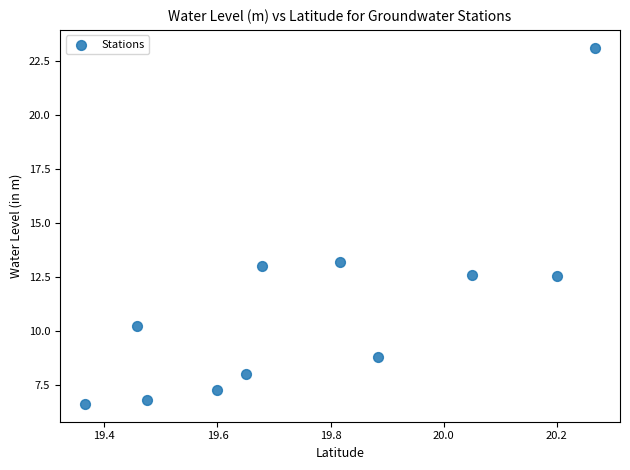

What is the average Y value?

11.1